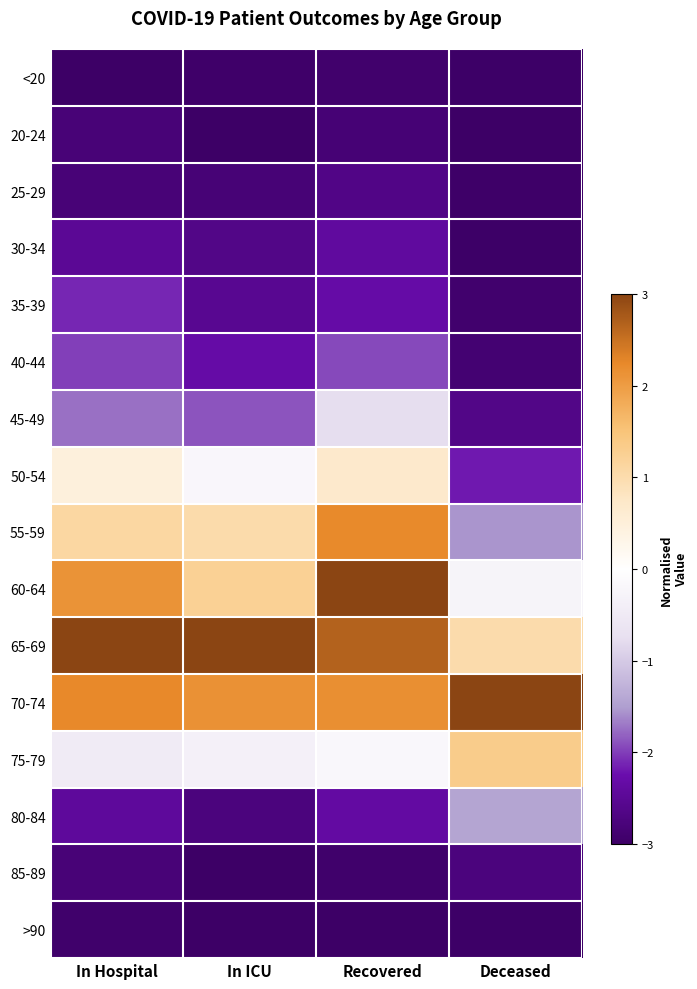

How many distinct data groups are displayed?

16